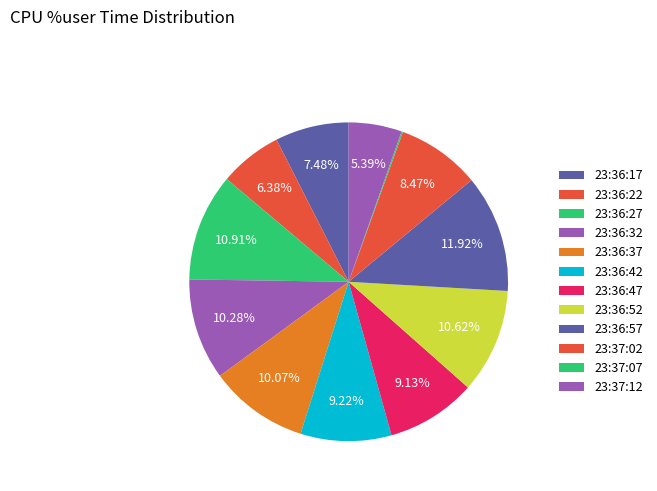

Which slice is the largest?

23:36:57